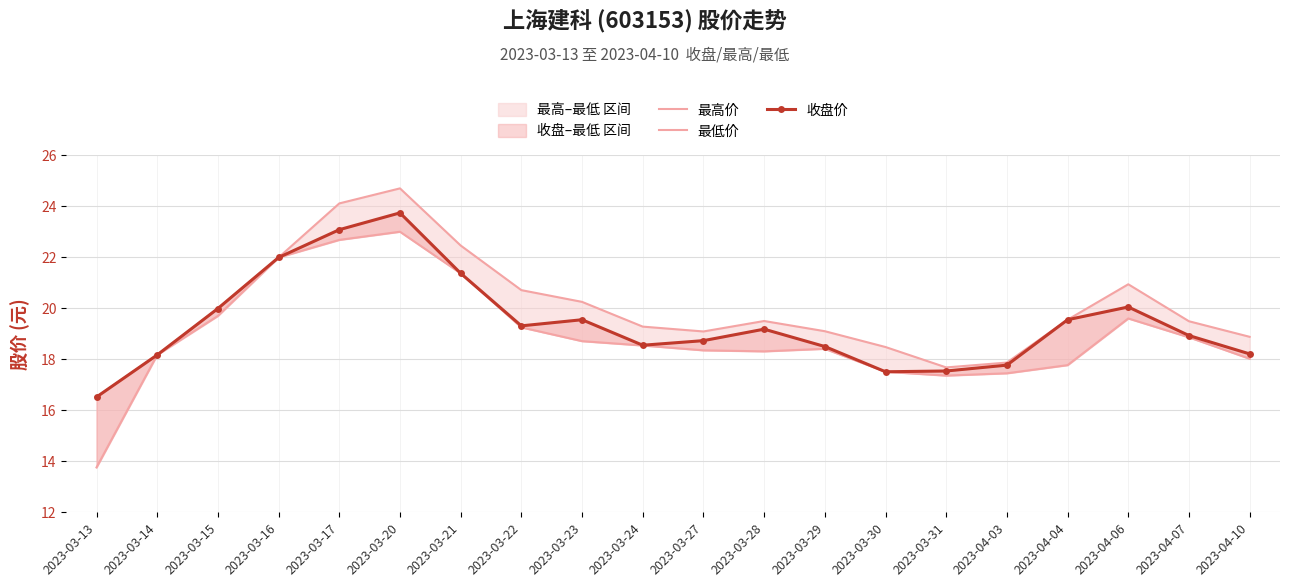

In 收盘价, how many points are higher than both neighbors (excluding endpoints)?

4